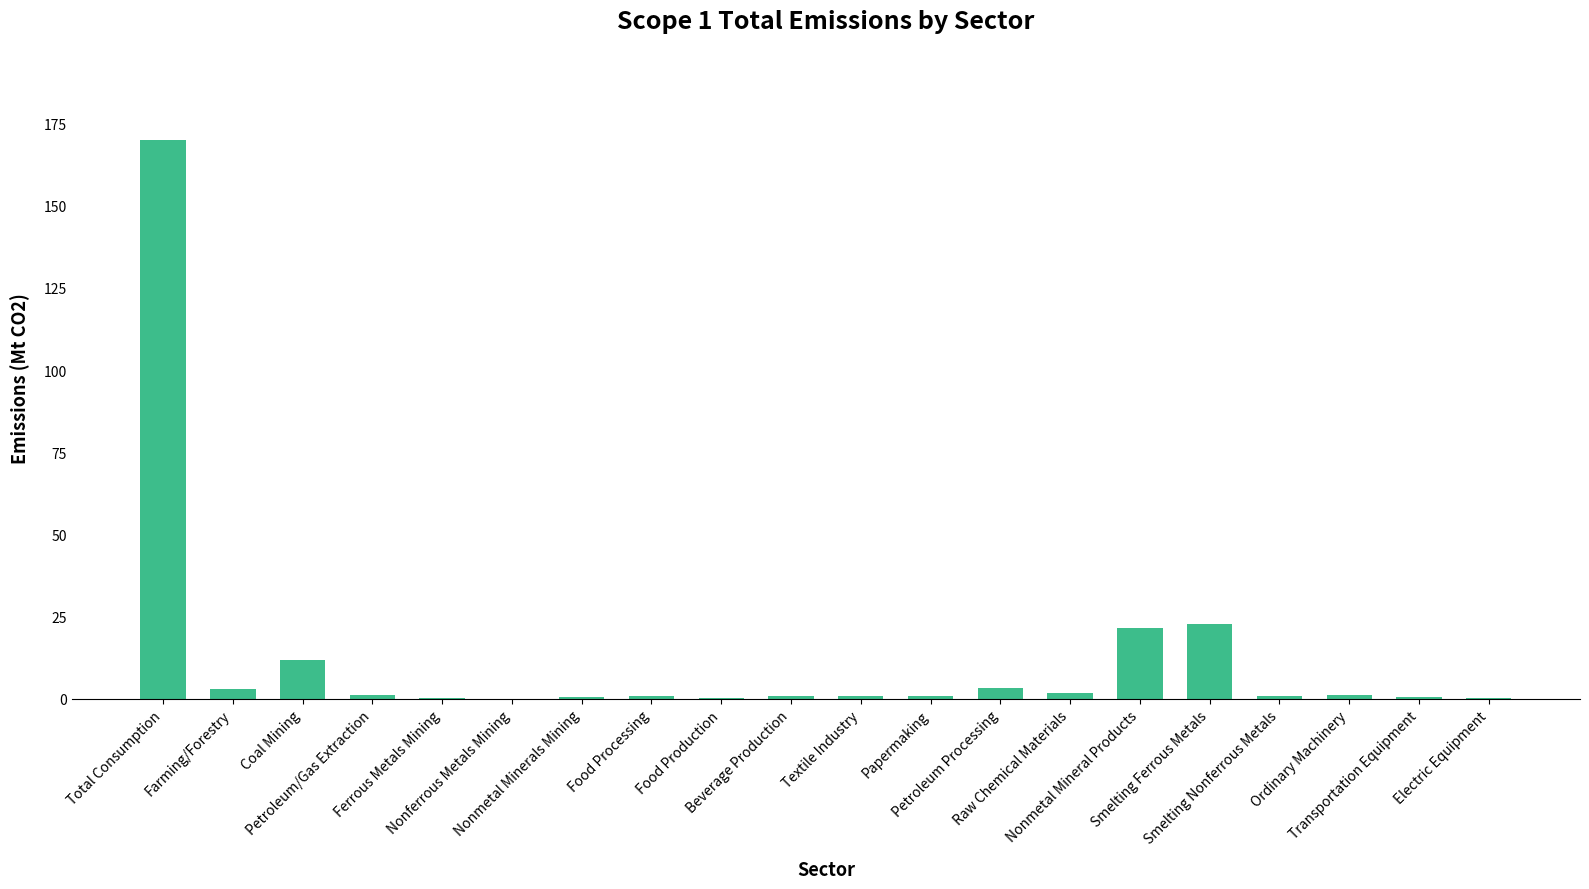

Does the chart contain stacked bars?

No